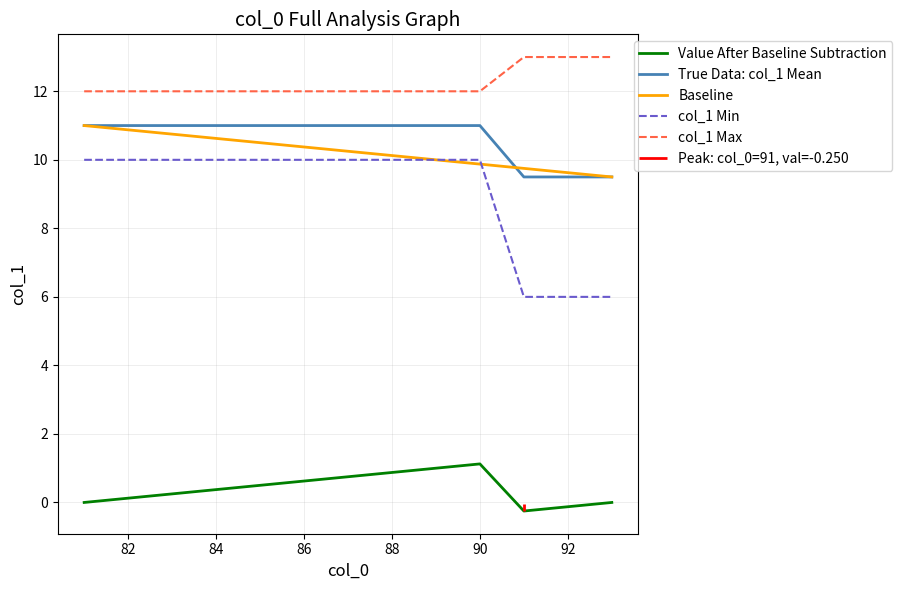

The value of col_1 Min at 86 is 17.1. True or false?

False